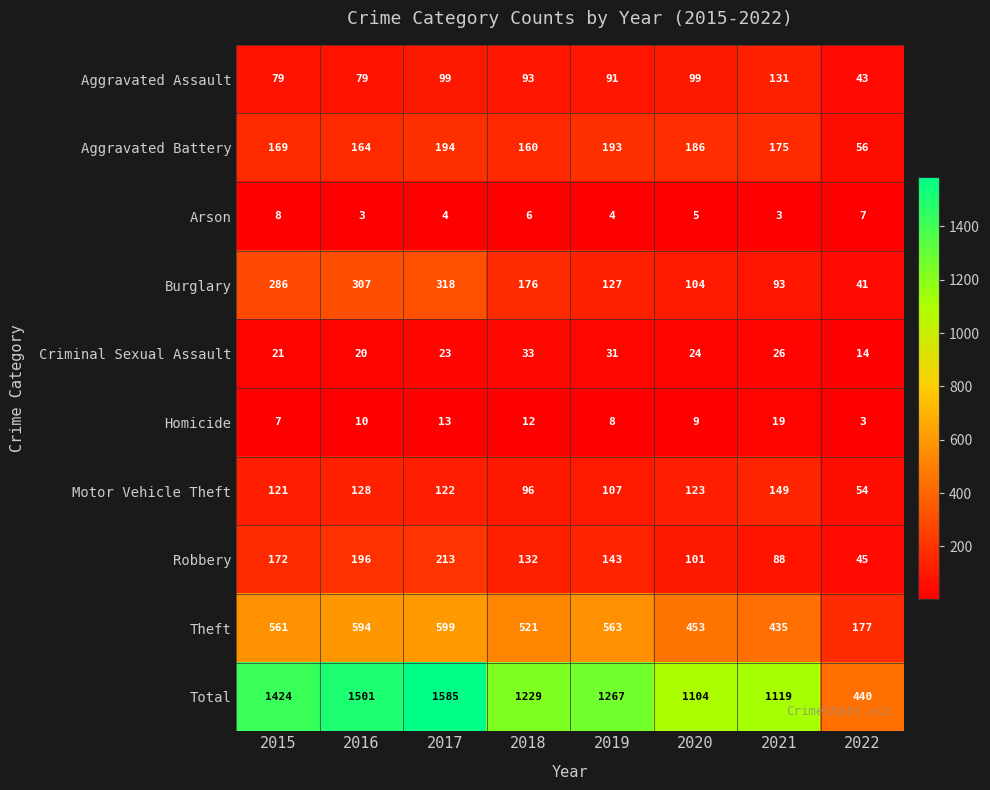

The value of Aggravated Battery at 2016 is 164. True or false?

True